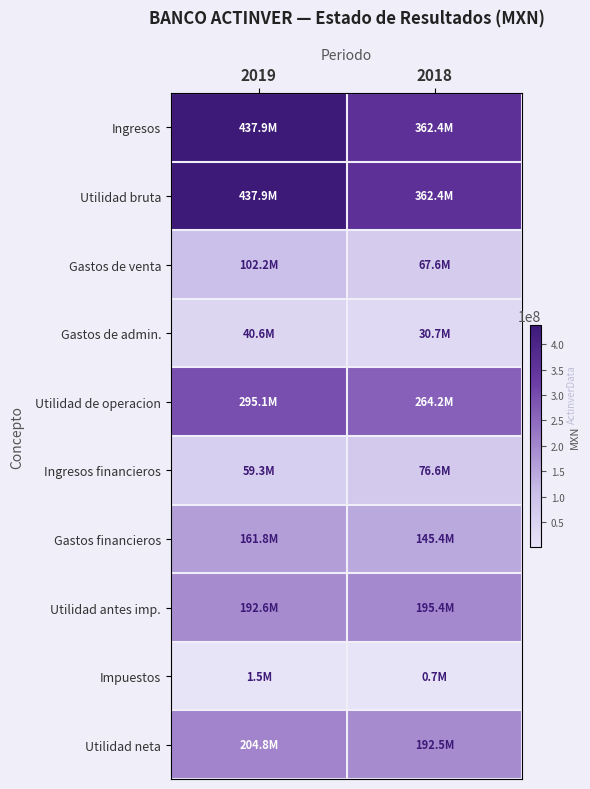

Reading left to right, extract all data points from this chart.

Ingresos: 2019=437896000	2018=362443000
Utilidad bruta: 2019=437896000	2018=362443000
Gastos de venta: 2019=102151000	2018=67618000
Gastos de admin.: 2019=40647000	2018=30664000
Utilidad de operacion: 2019=295098000	2018=264161000
Ingresos financieros: 2019=59307000	2018=76606000
Gastos financieros: 2019=161821000	2018=145385000
Utilidad antes imp.: 2019=192584000	2018=195382000
Impuestos: 2019=1513000	2018=659000
Utilidad neta: 2019=204829000	2018=192466000